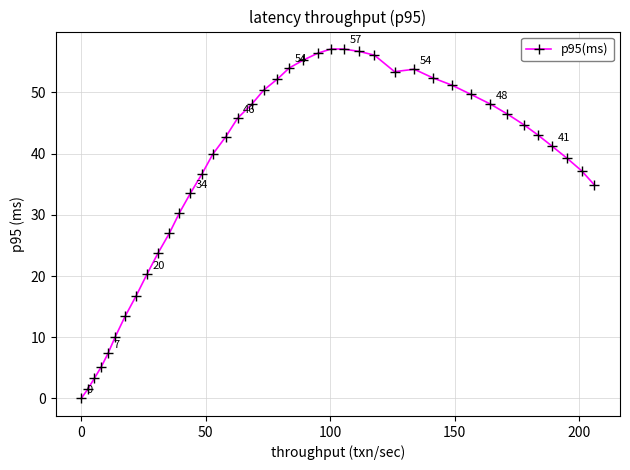

What is the average value?

37.4